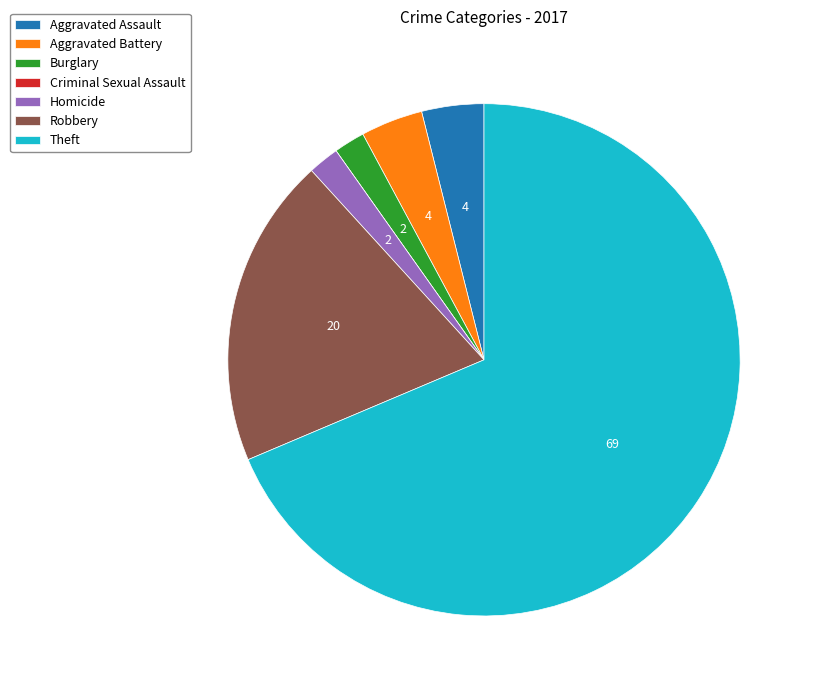

Does Aggravated Battery represent more than half of the total?

No